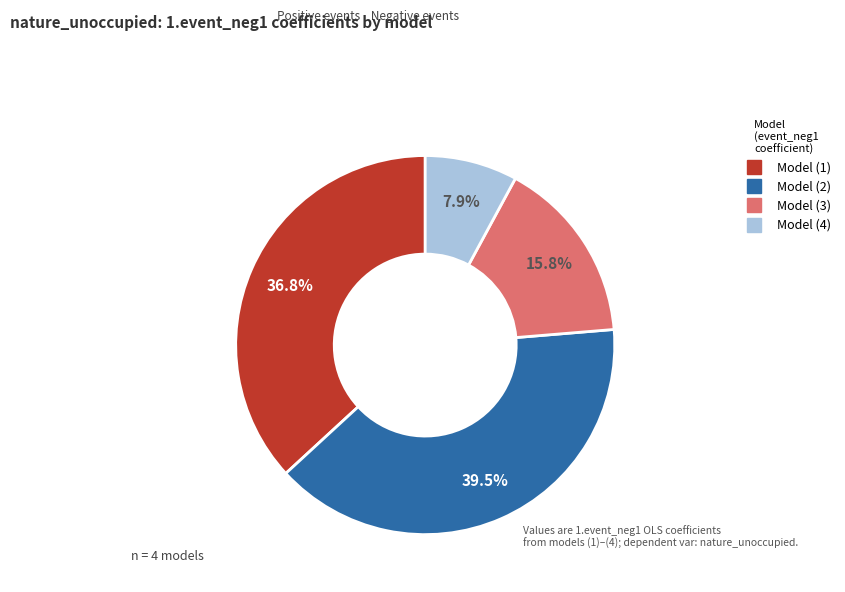

Is there a majority slice in this chart?

No